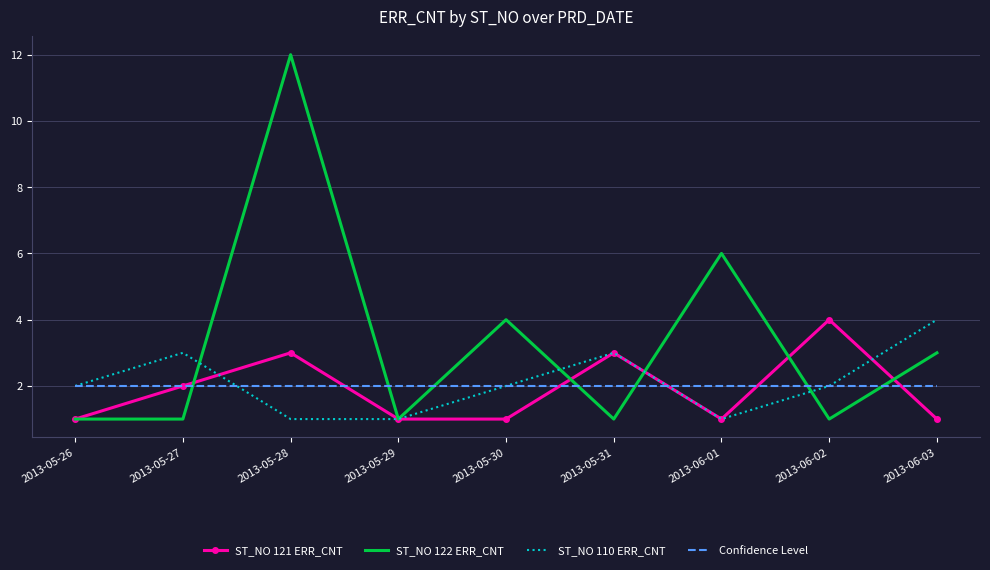

Which category has the highest value across all series?

2013-05-28